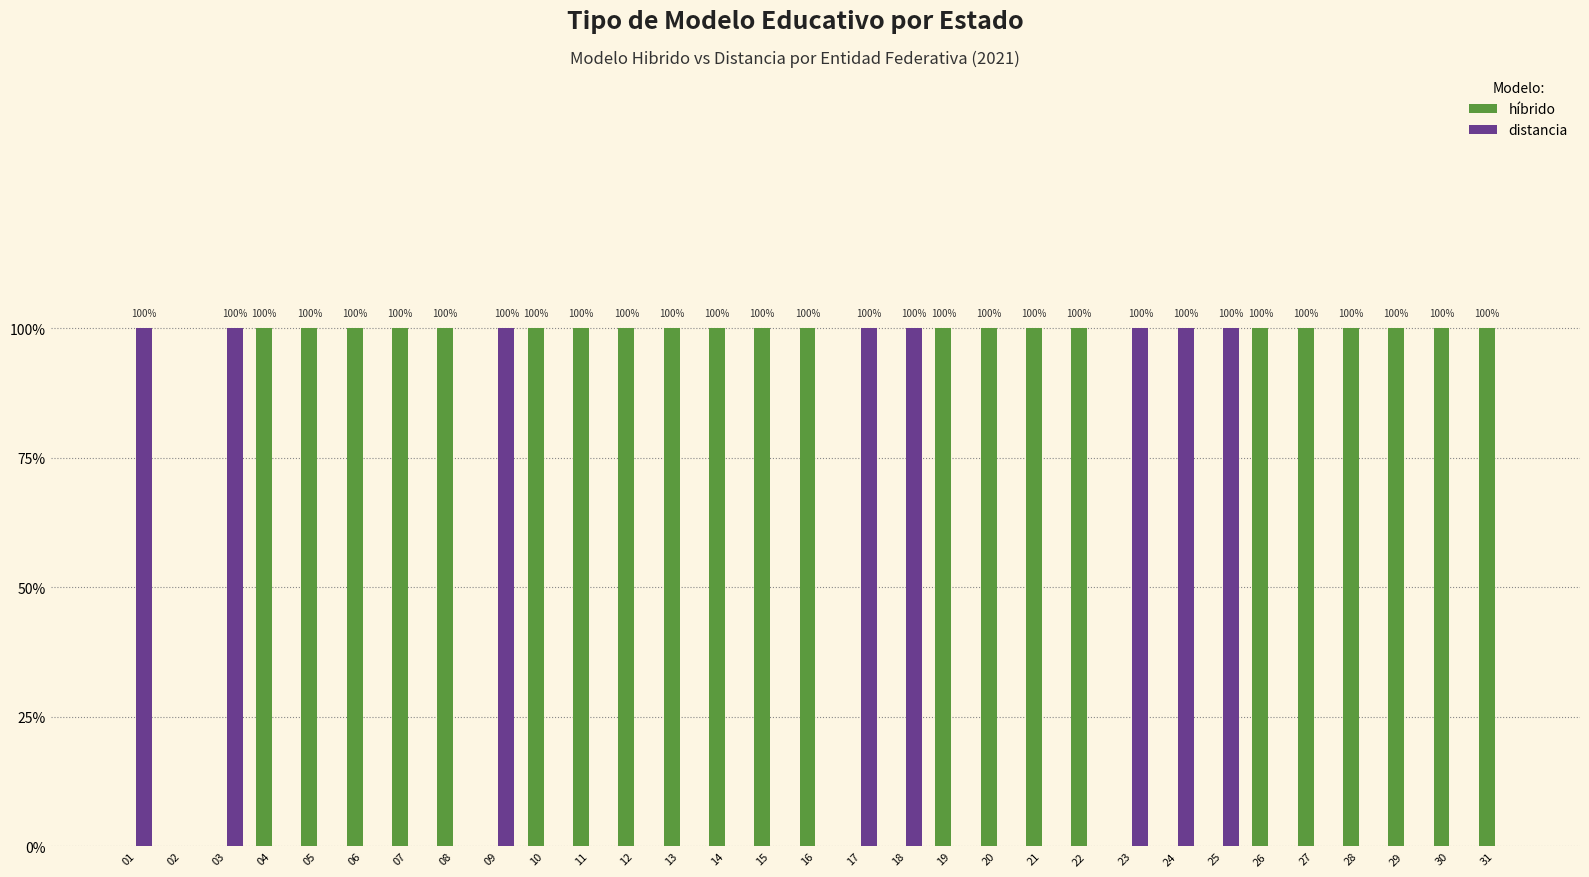

Which category has the highest value in the híbrido series?

04